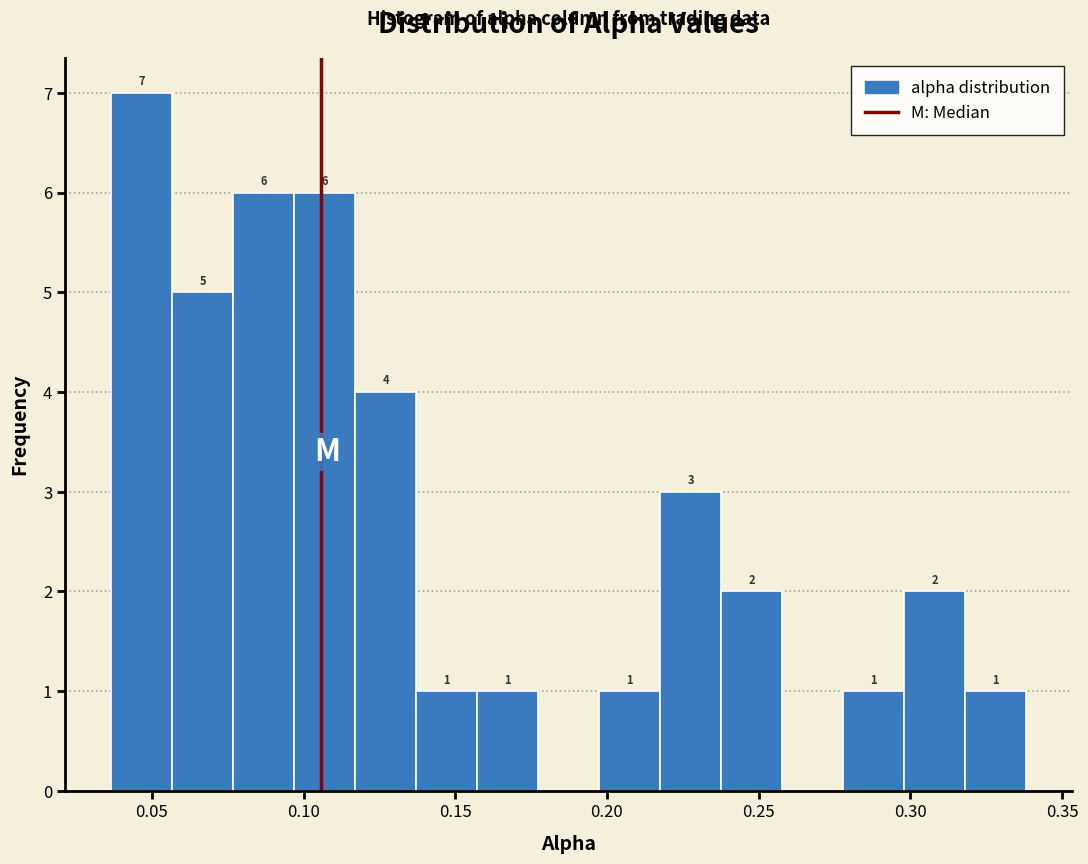

Which range on the x-axis has the tallest bar?

0.035 to 0.055